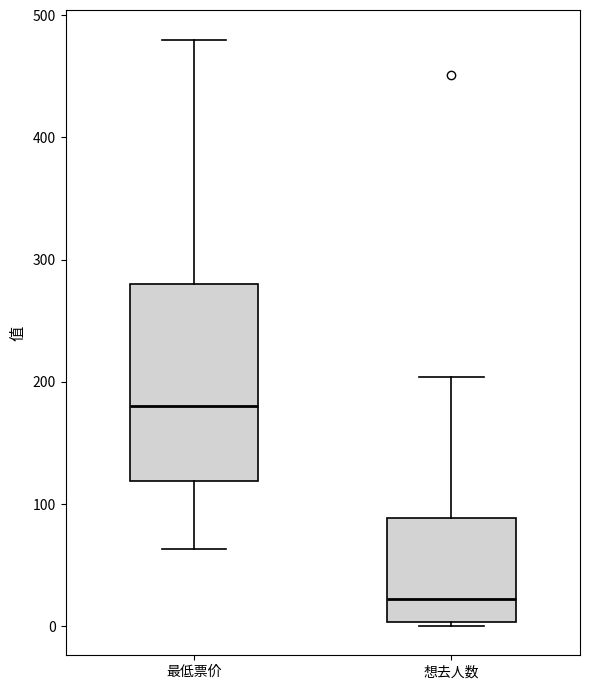

Which box's median line is the highest?

最低票价